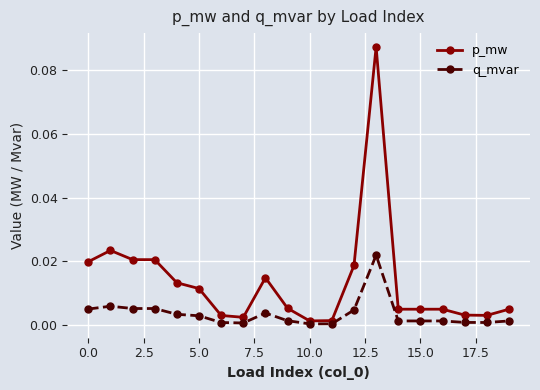

Which series has the largest total across all categories?

p_mw